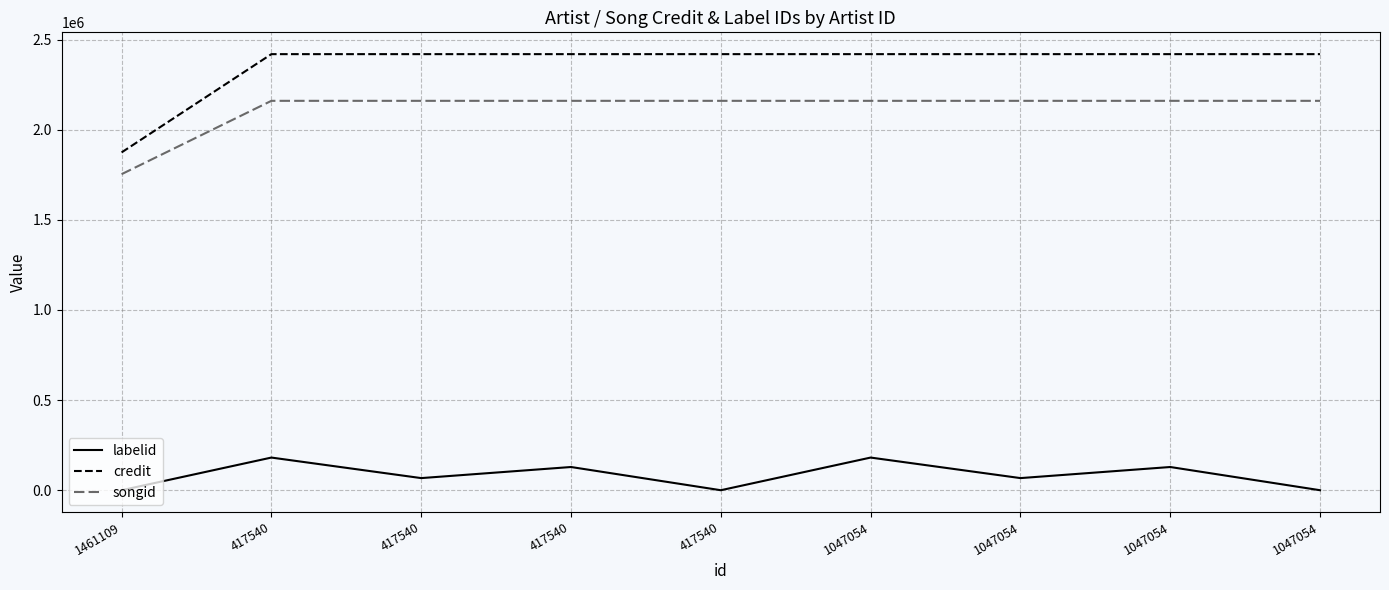

Does the chart display data point markers on the line(s)?

No